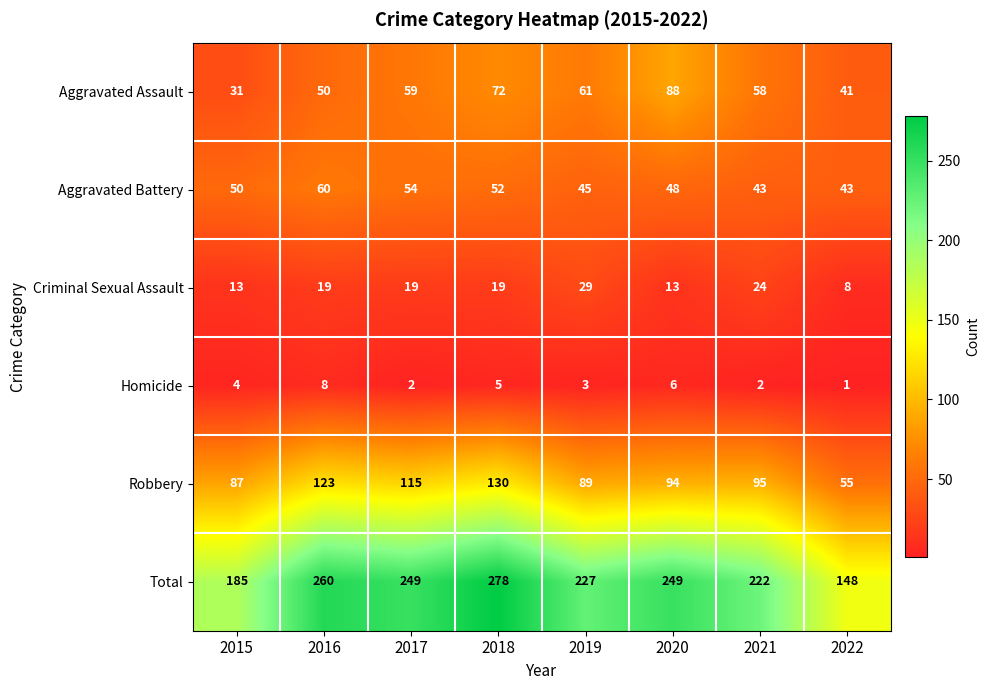

The value of Robbery at 2022 is 55. True or false?

True